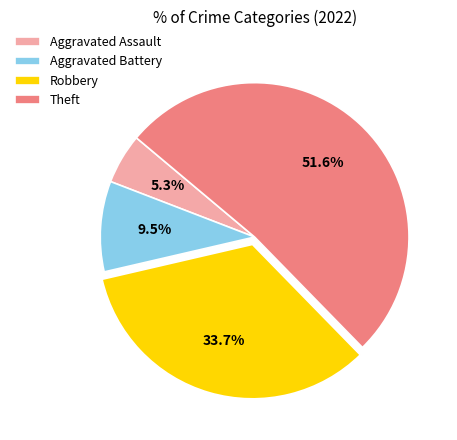

True or false: Robbery accounts for 34% of the total.

True